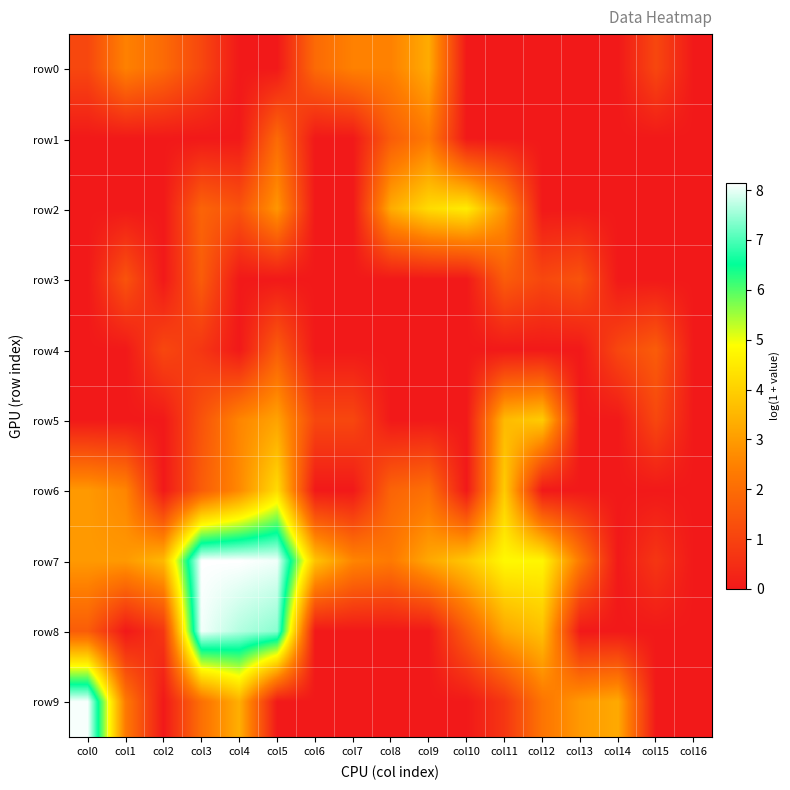

At which category is the sum across all series the highest?

col5